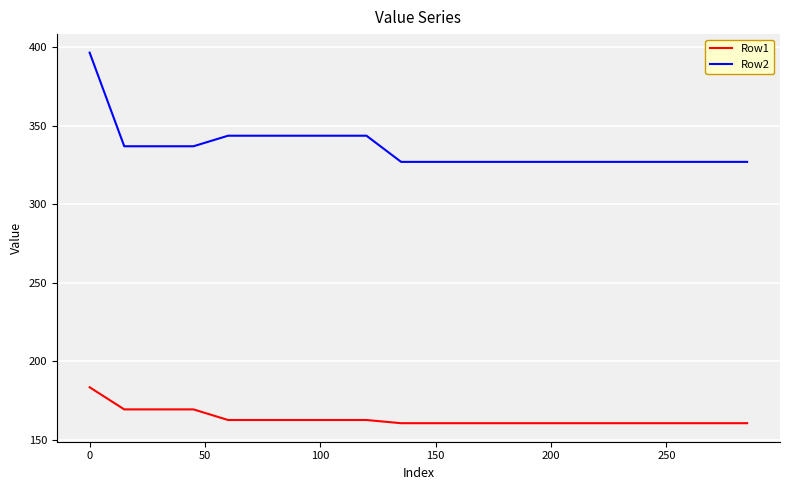

True or false: Row1 and Row2 cross at least once.

False